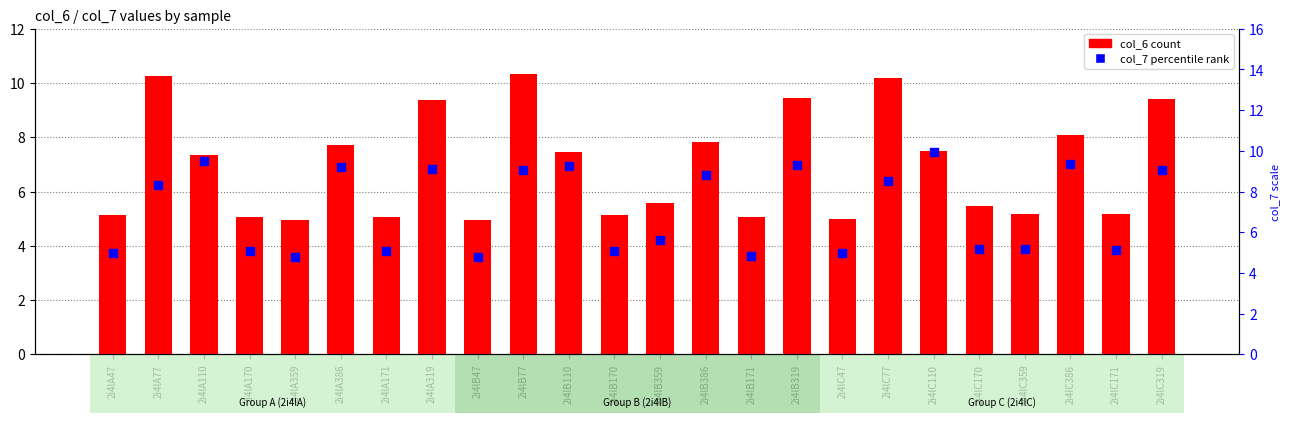

Is the value of col_6 (count) at 2i4lC319 greater than the value of col_7 (percentile rank) at 2i4lB319?

Yes